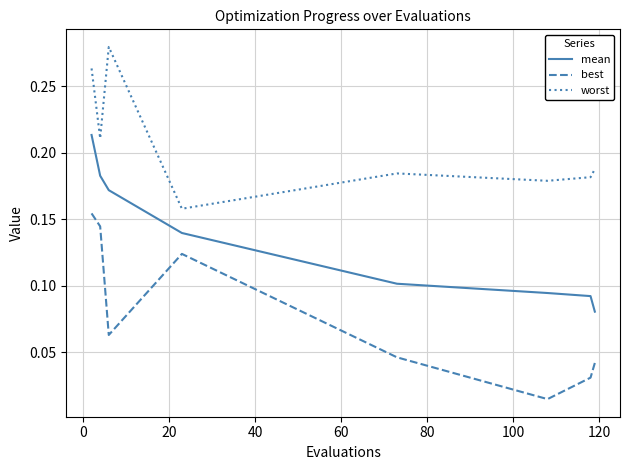

List the series in order of their overall mean, lowest first.

best, mean, worst